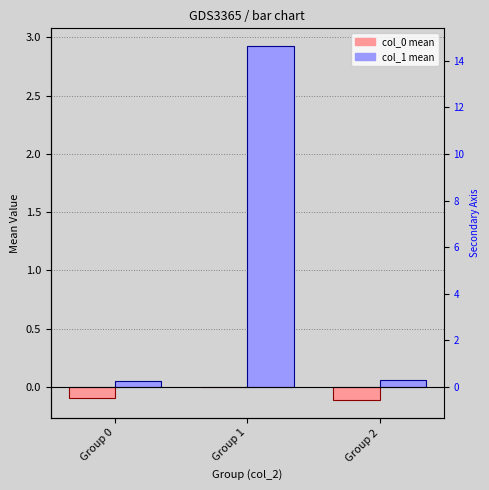

What is the spread (max minus min) of values at Group 2?

0.2